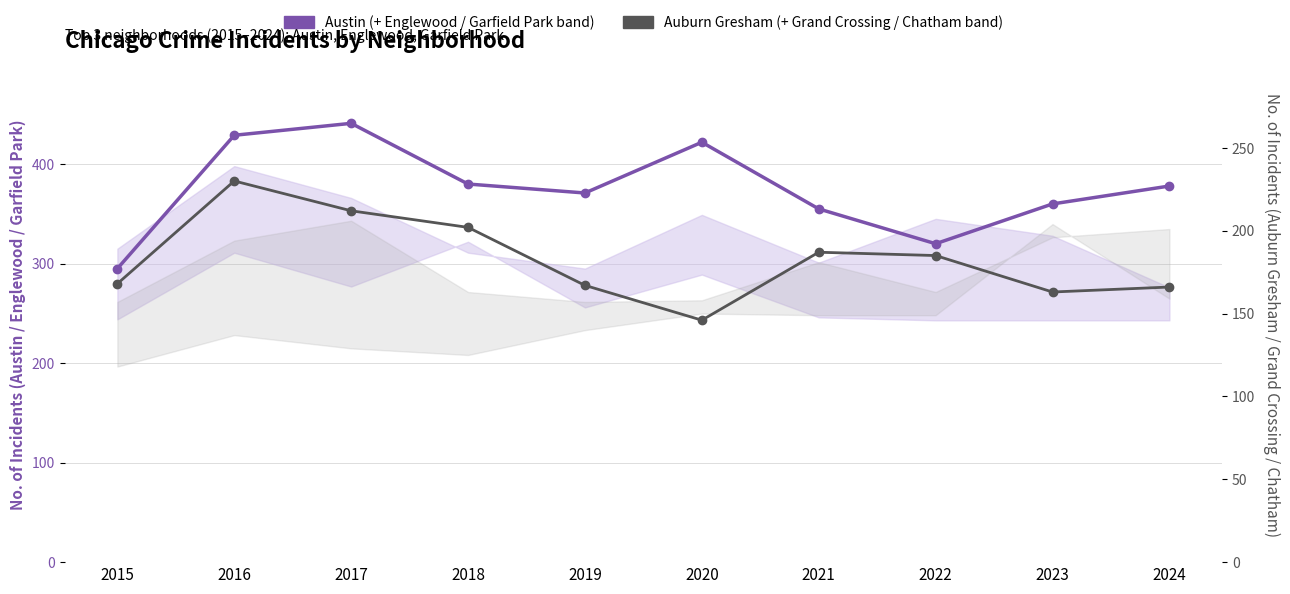

What is the difference between the second highest and minimum values in the Austin (Est-primary incidents) series?

134